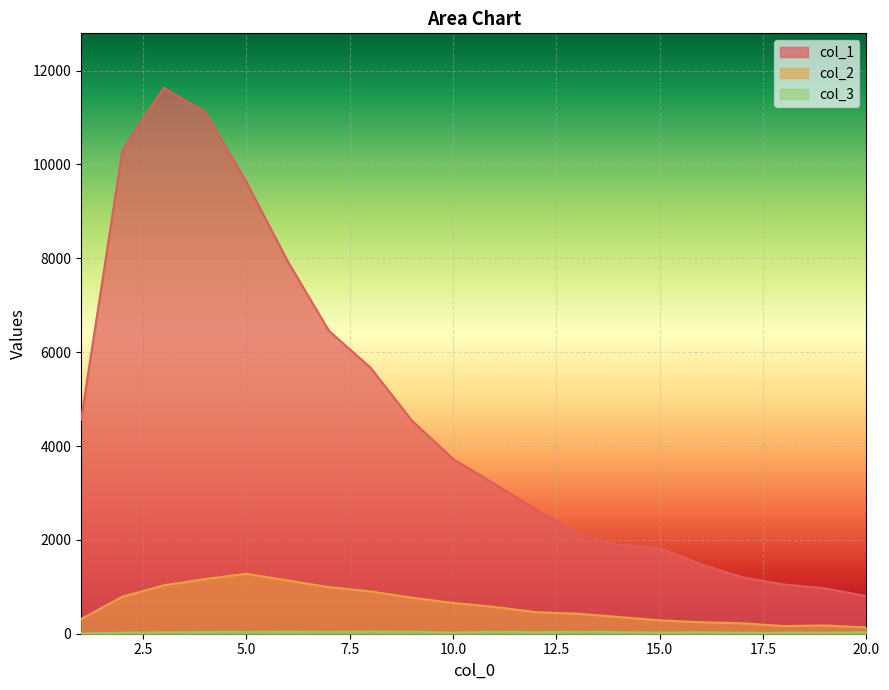

What is the spread (max minus min) of values at 12?

2619